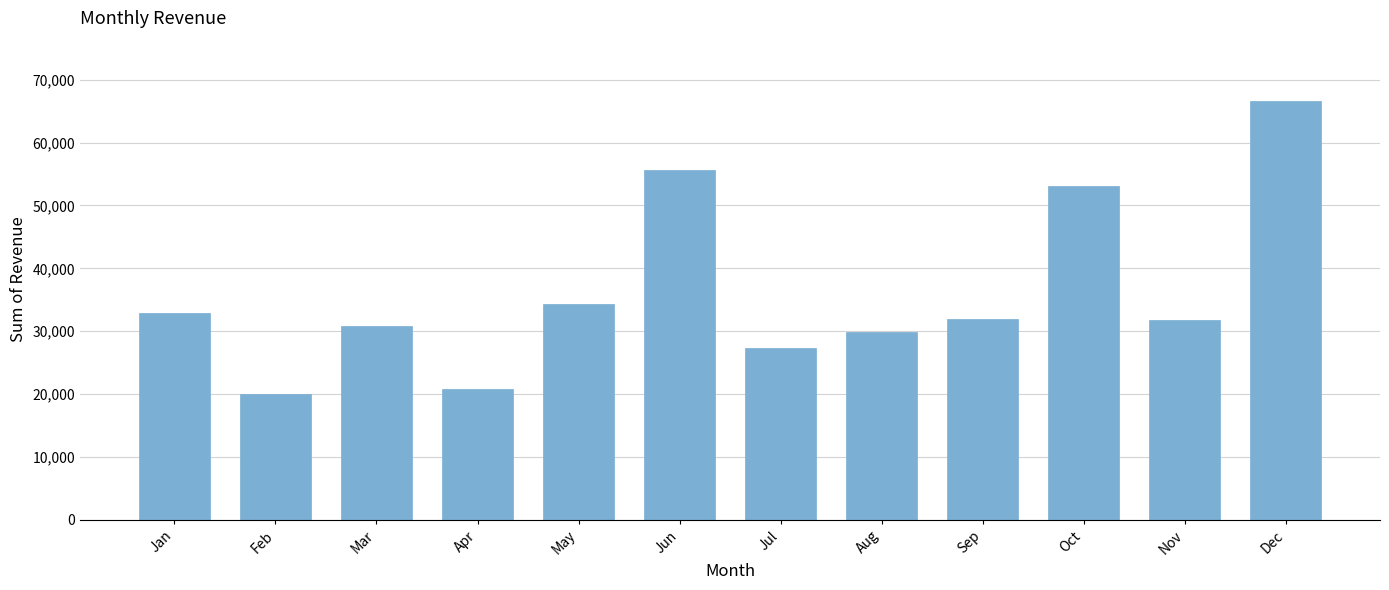

How many bars are there in total?

12